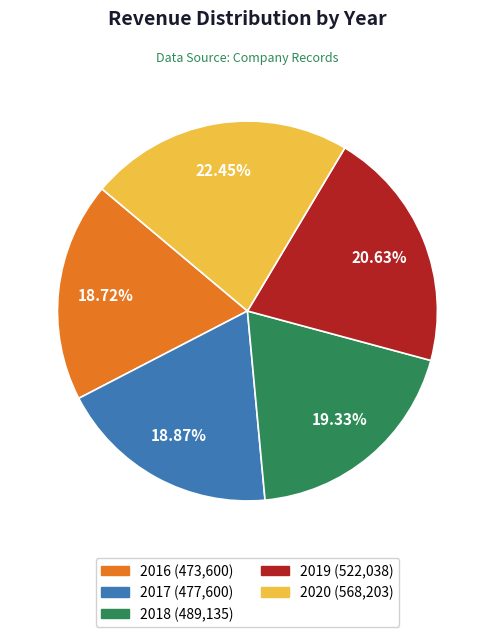

How many segments does this pie chart have?

5